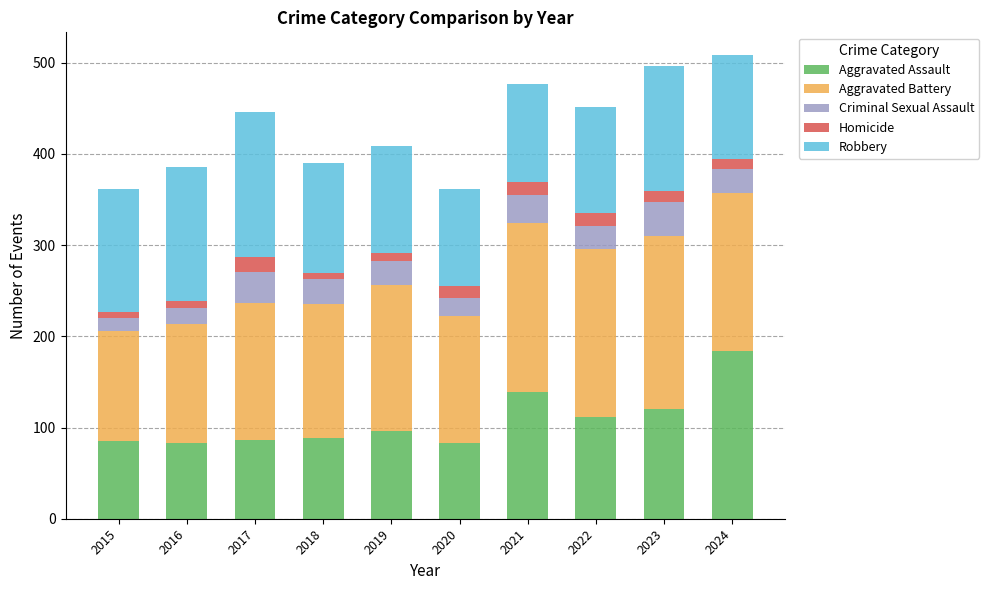

What are all the series names shown in the legend?

Aggravated Assault, Aggravated Battery, Criminal Sexual Assault, Homicide, Robbery